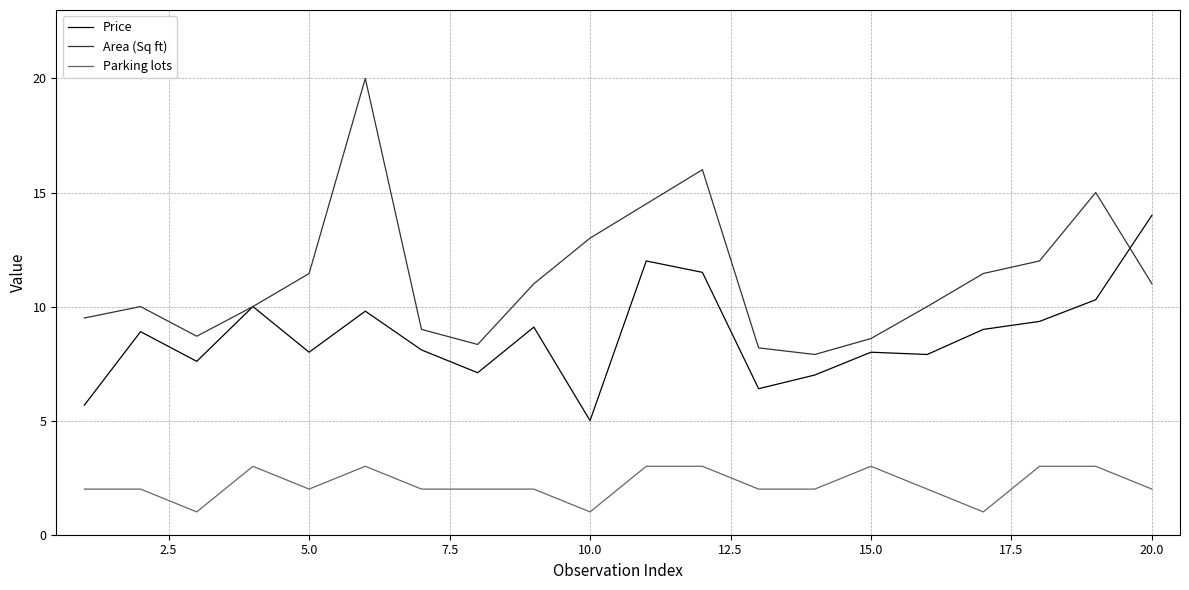

Is this an area chart (filled region under the line)?

No